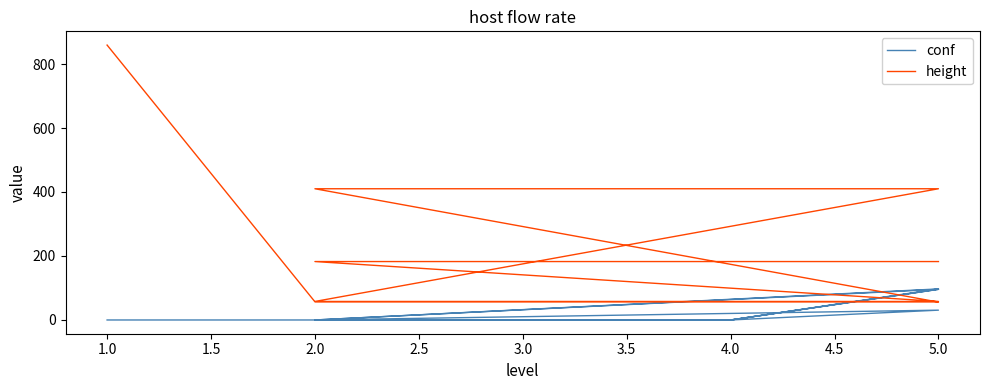

What is the average value of the height series?

199.5